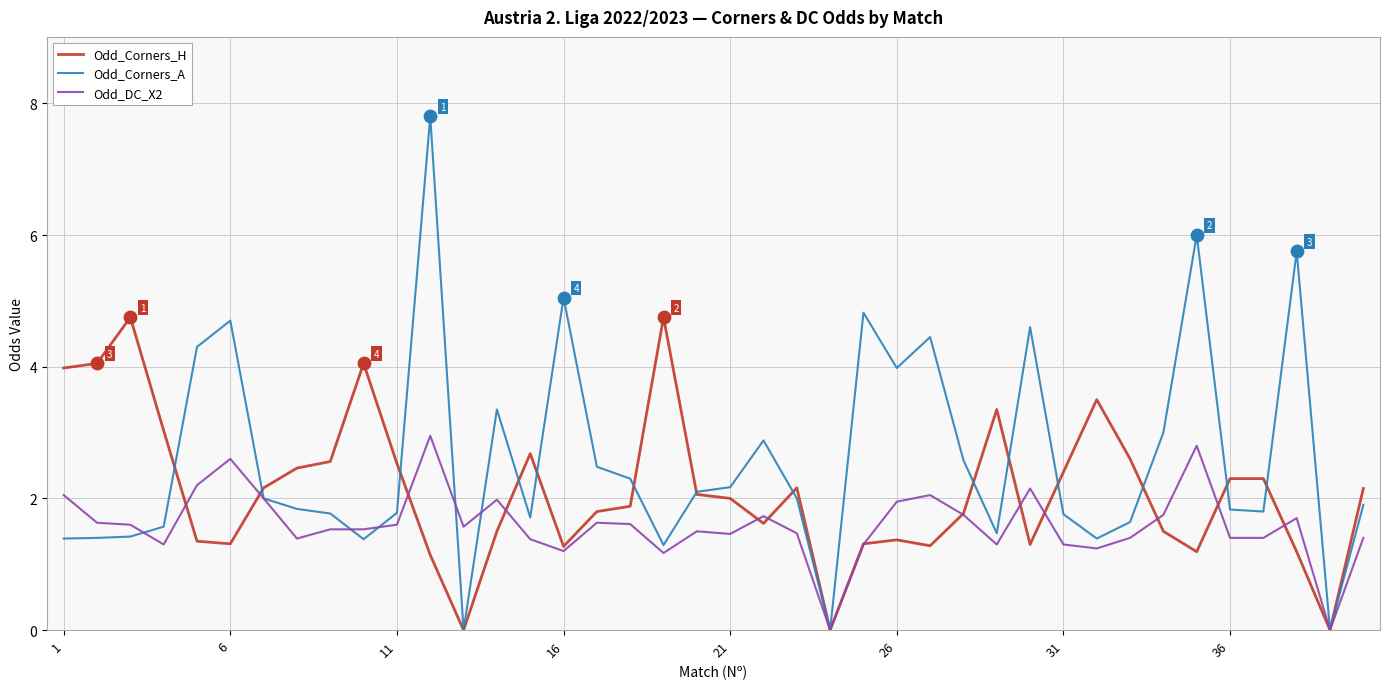

Which series has the largest total across all categories?

Odd_Corners_A